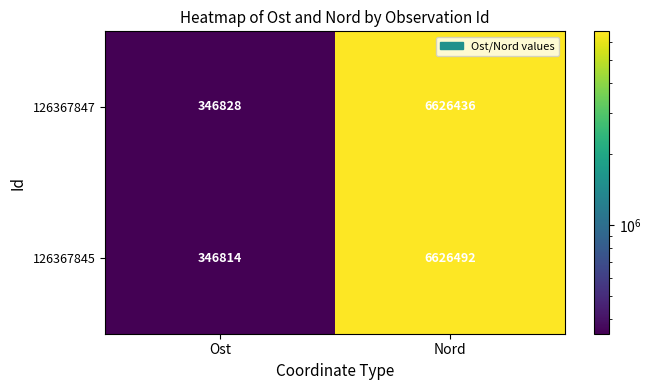

Which series changed the most between Ost and Nord?

126367845